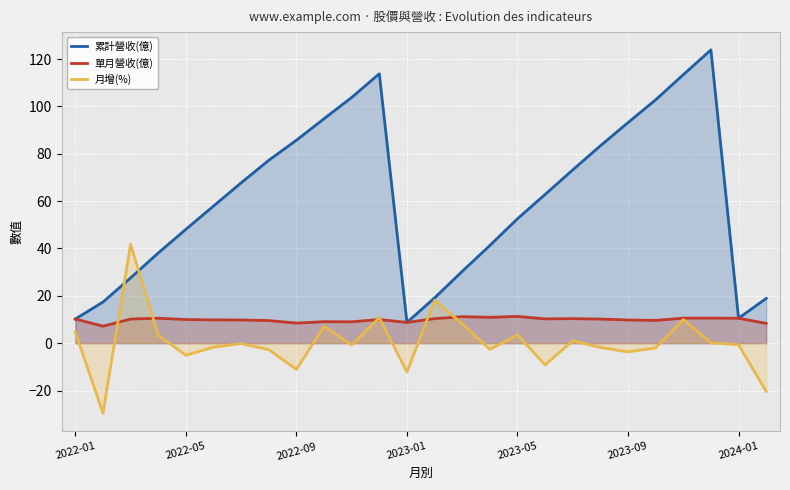

True or false: 累計營收(億) has a value of 52.6 at 2023-05.

True